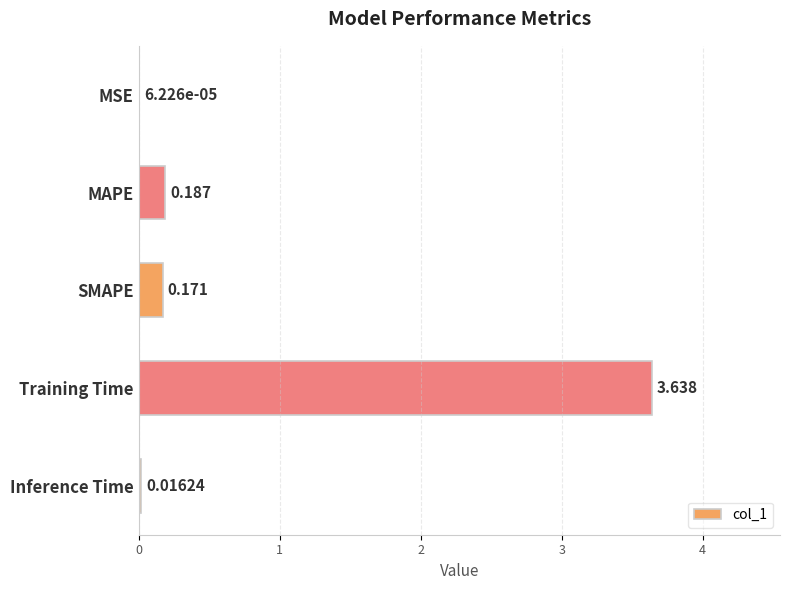

Which has a higher value, Training Time or MSE?

Training Time